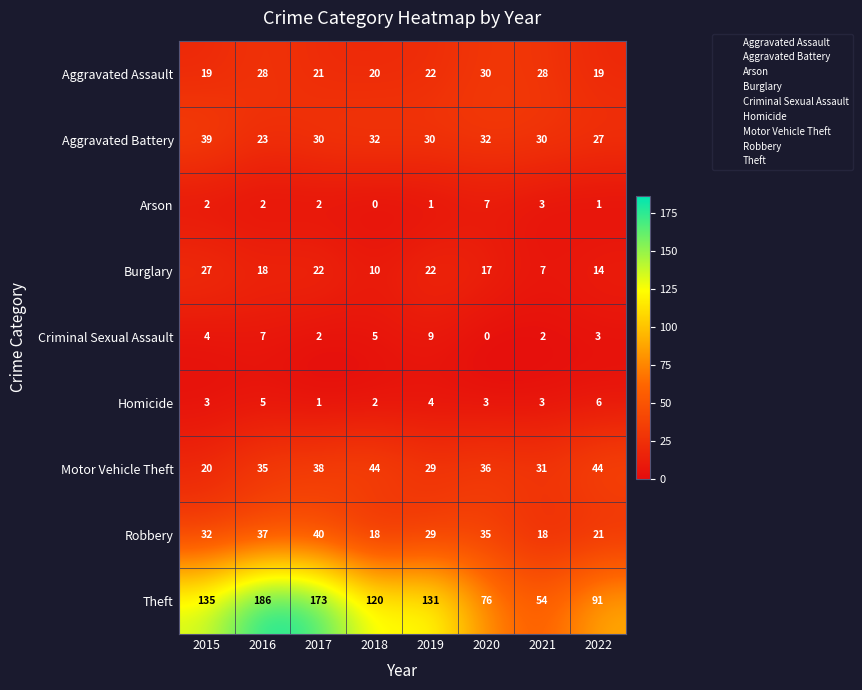

Which category has the lowest value in the Homicide series?

2017